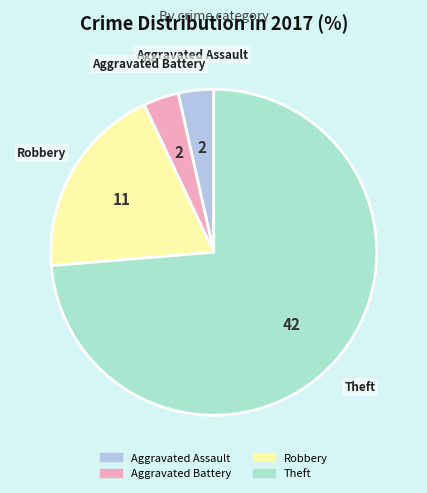

How many segments does this pie chart have?

4